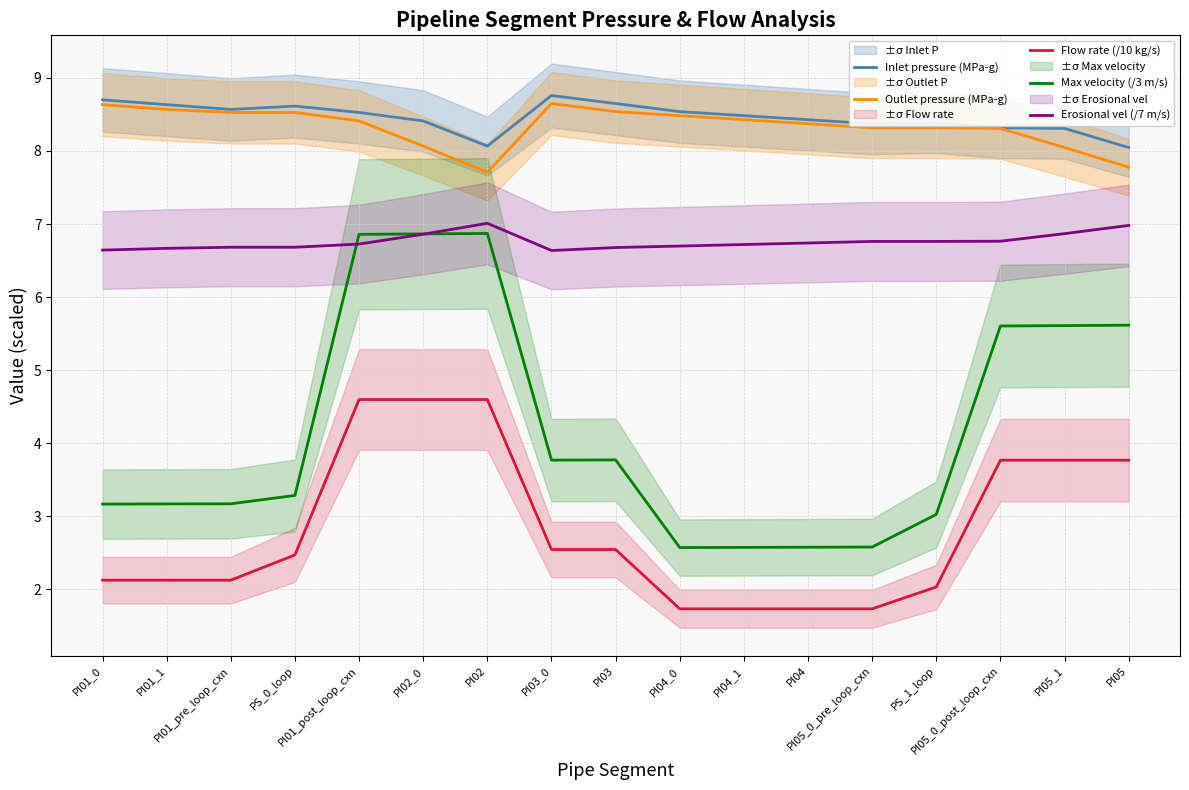

Reading right to left, extract all data points from this chart.

Inlet pressure (MPa-g): 8.0	8.3	8.3	8.4	8.4	8.4	8.5	8.5	8.6	8.8	8.1	8.4	8.5	8.6	8.6	8.6	8.7
Outlet pressure (MPa-g): 7.8	8.0	8.3	8.3	8.3	8.4	8.4	8.5	8.5	8.6	7.7	8.1	8.4	8.5	8.5	8.6	8.6
Flow rate (/10 kg/s): 3.8	3.8	3.8	2.0	1.7	1.7	1.7	1.7	2.5	2.5	4.6	4.6	4.6	2.5	2.1	2.1	2.1
Max velocity (/3 m/s): 5.6	5.6	5.6	3.0	2.6	2.6	2.6	2.6	3.8	3.8	6.9	6.9	6.9	3.3	3.2	3.2	3.2
Erosional vel (/7 m/s): 7.0	6.9	6.8	6.8	6.8	6.7	6.7	6.7	6.7	6.6	7.0	6.9	6.7	6.7	6.7	6.7	6.6